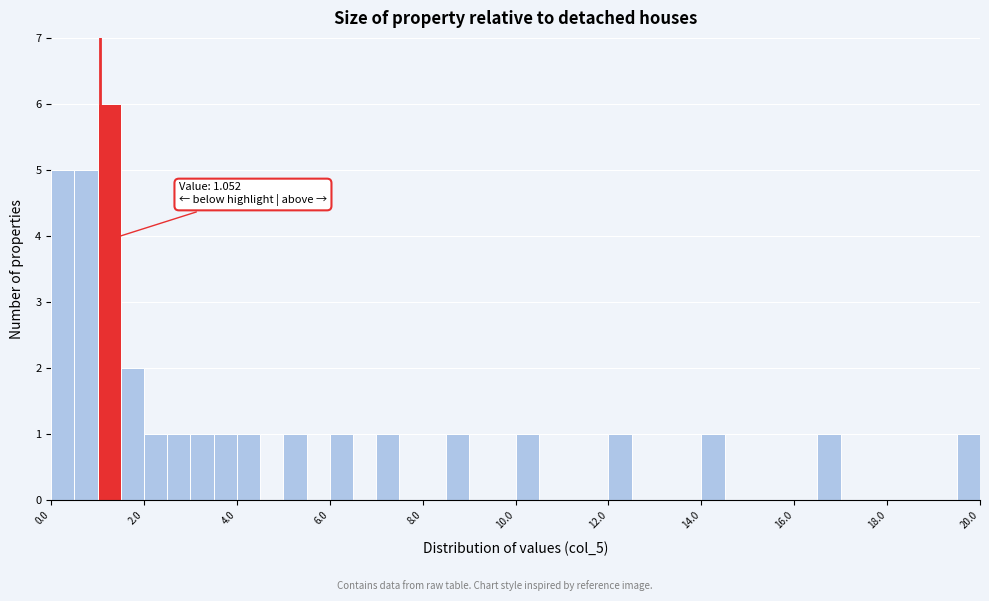

Read against the x-axis, roughly where is the centre of the tallest bar?

1.2